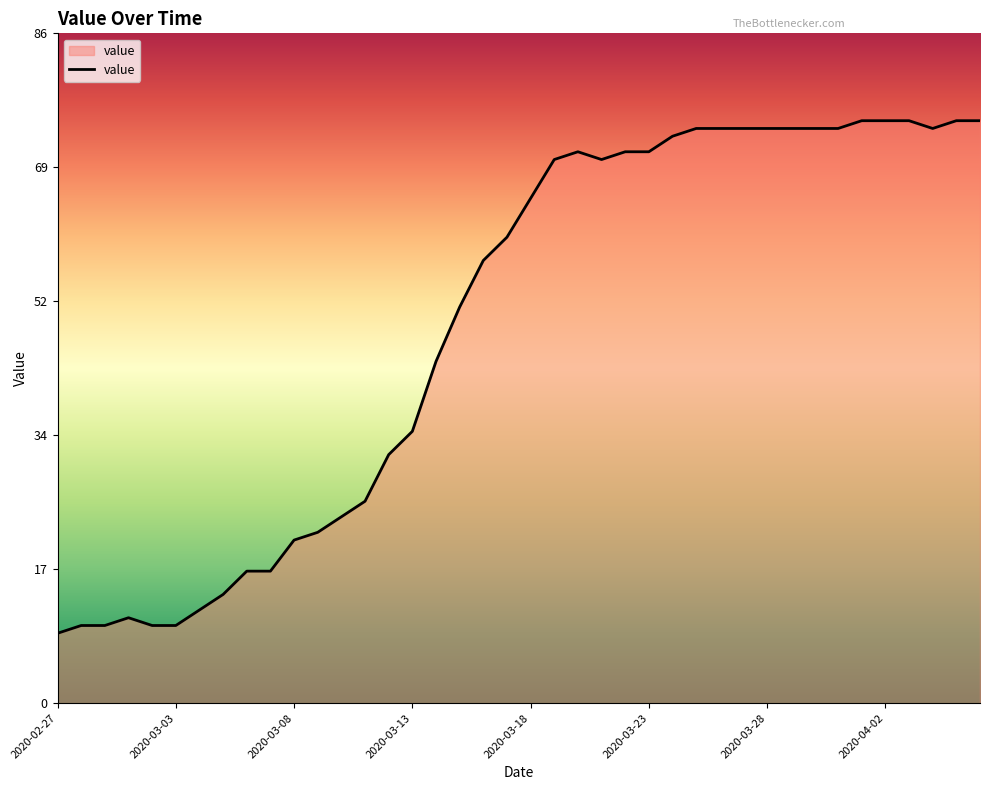

What is the greatest value displayed?

75